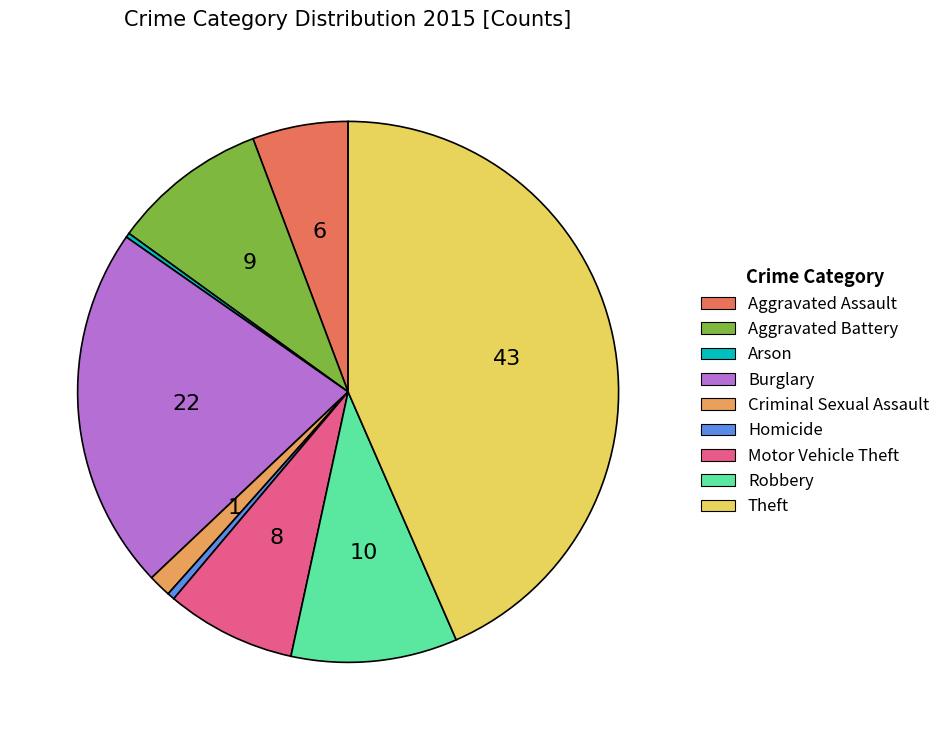

Is it true that Aggravated Assault is 1% of the pie?

False